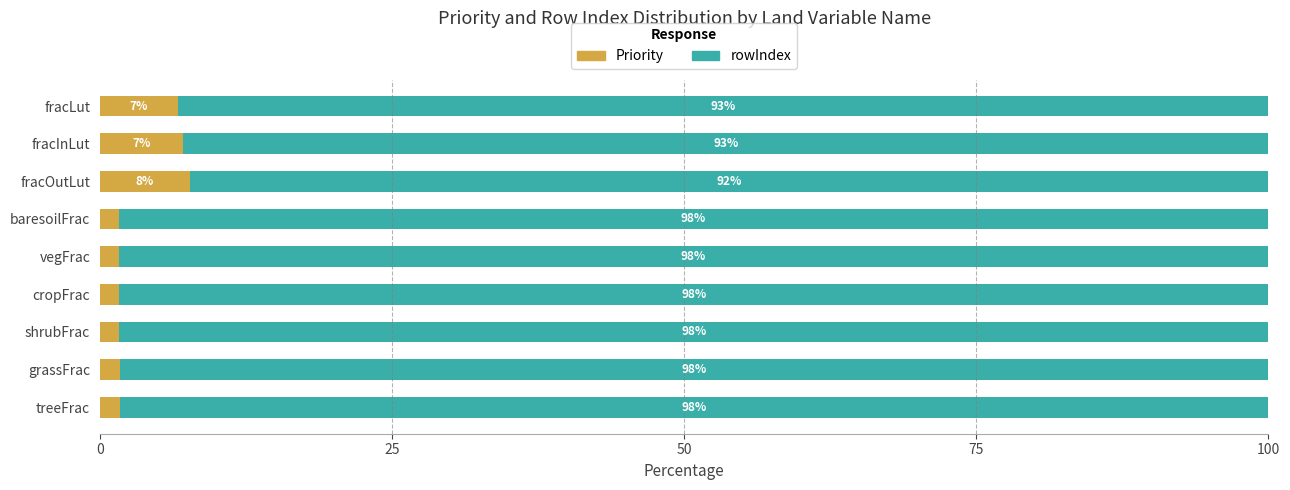

What is the total value across all series at baresoilFrac?

100.0